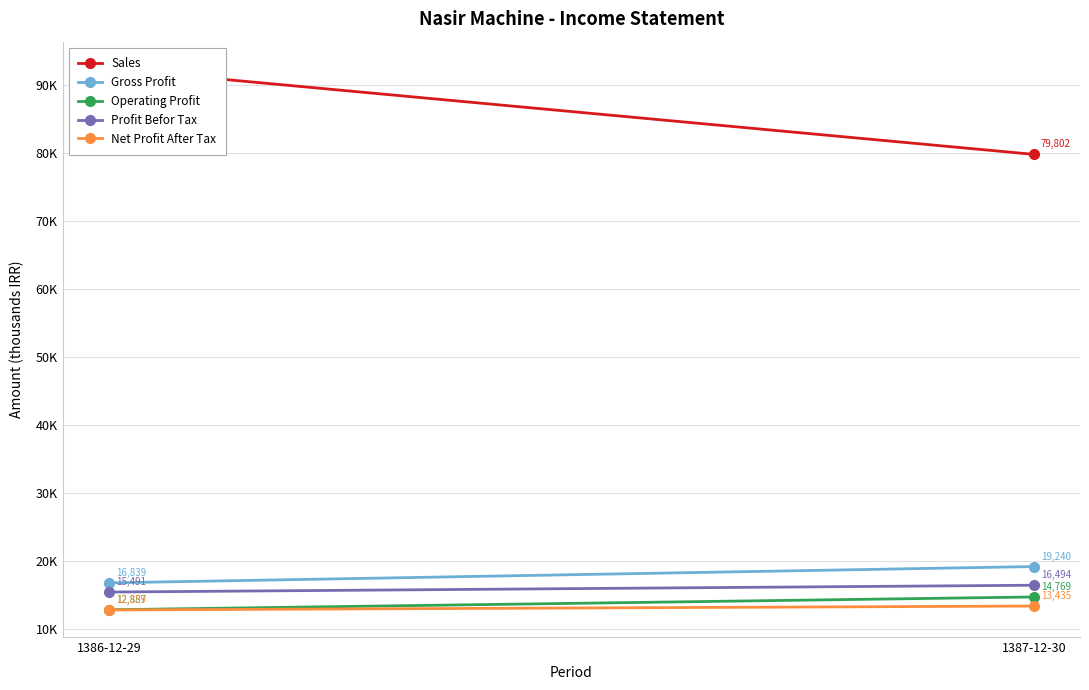

At 1386-12-29, list the series in order from largest to smallest.

Sales, Gross Profit, Profit Befor Tax, Operating Profit, Net Profit After Tax